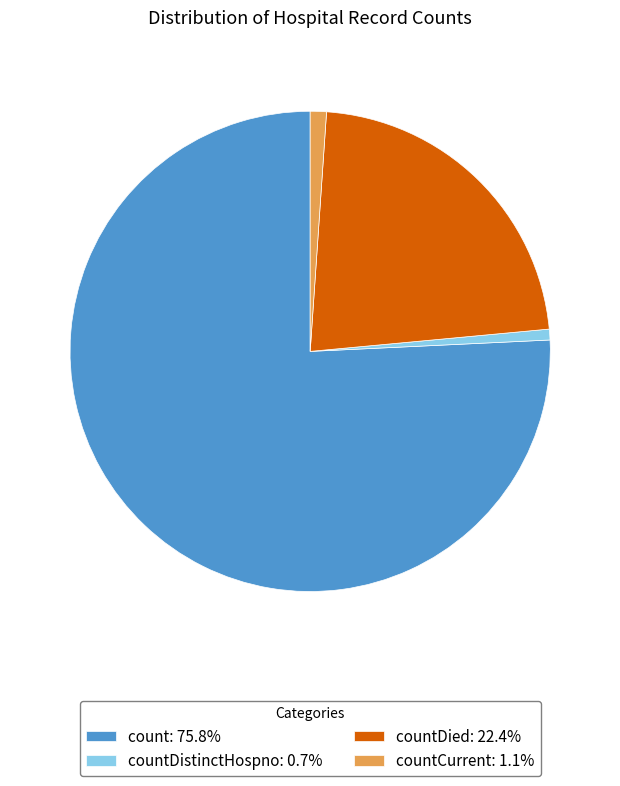

Is the sum of countDied: 22.4% and countCurrent: 1.1% greater than half?

No